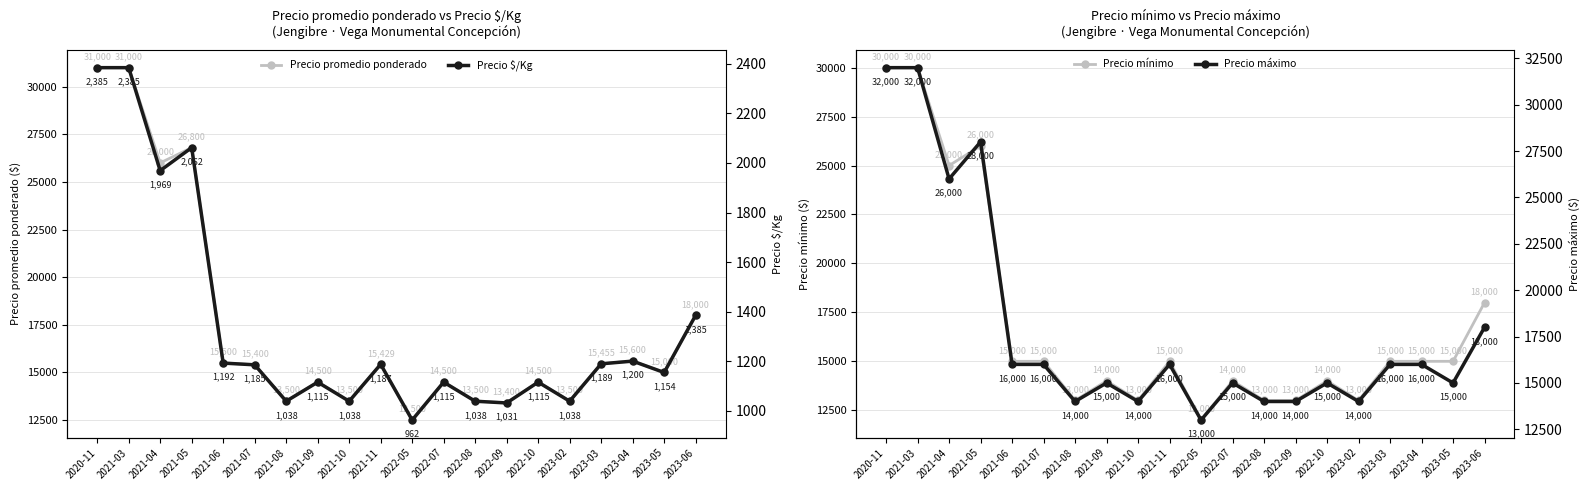

True or false: Precio mínimo and Precio $/Kg intersect in this chart.

False